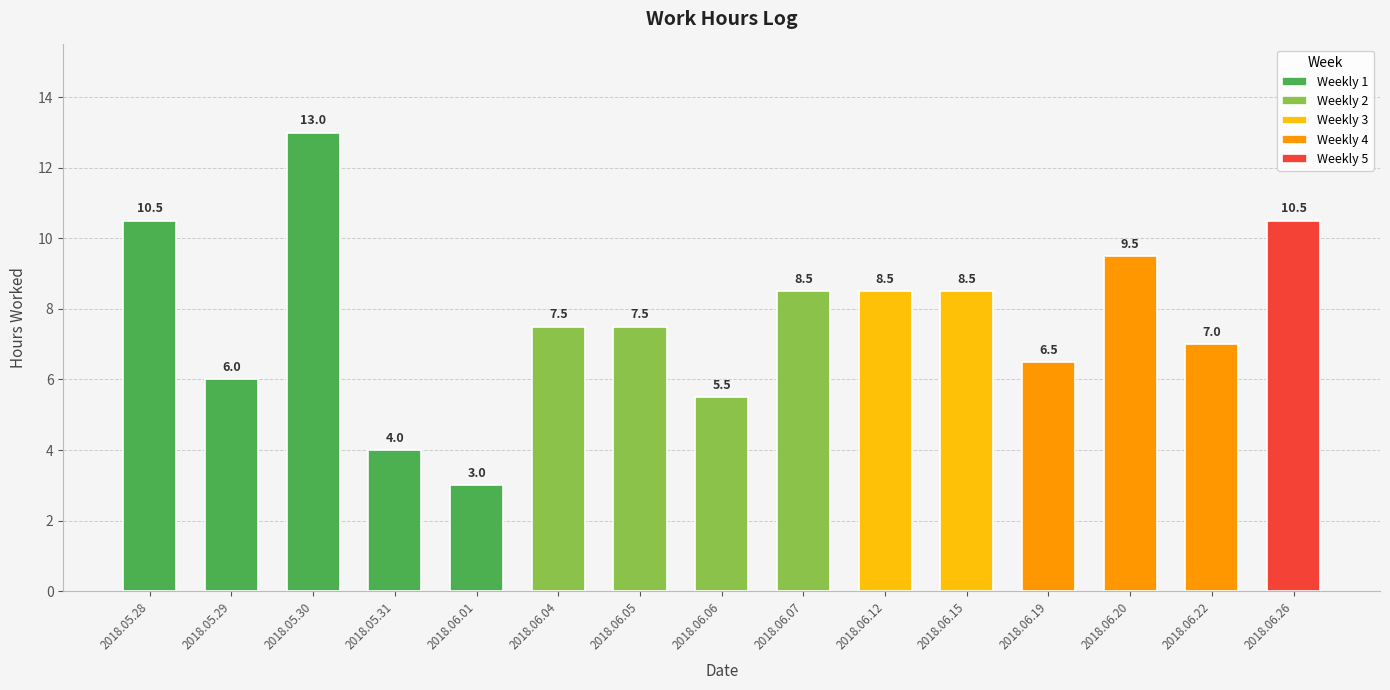

What is the maximum value shown in the chart?

13.0